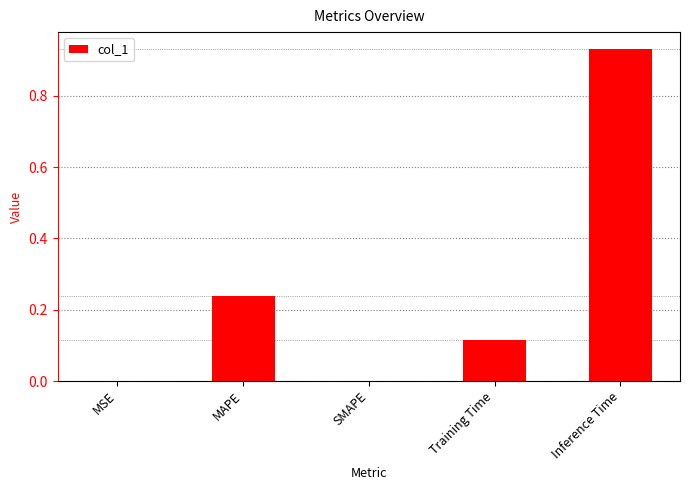

Are the bars horizontal?

No